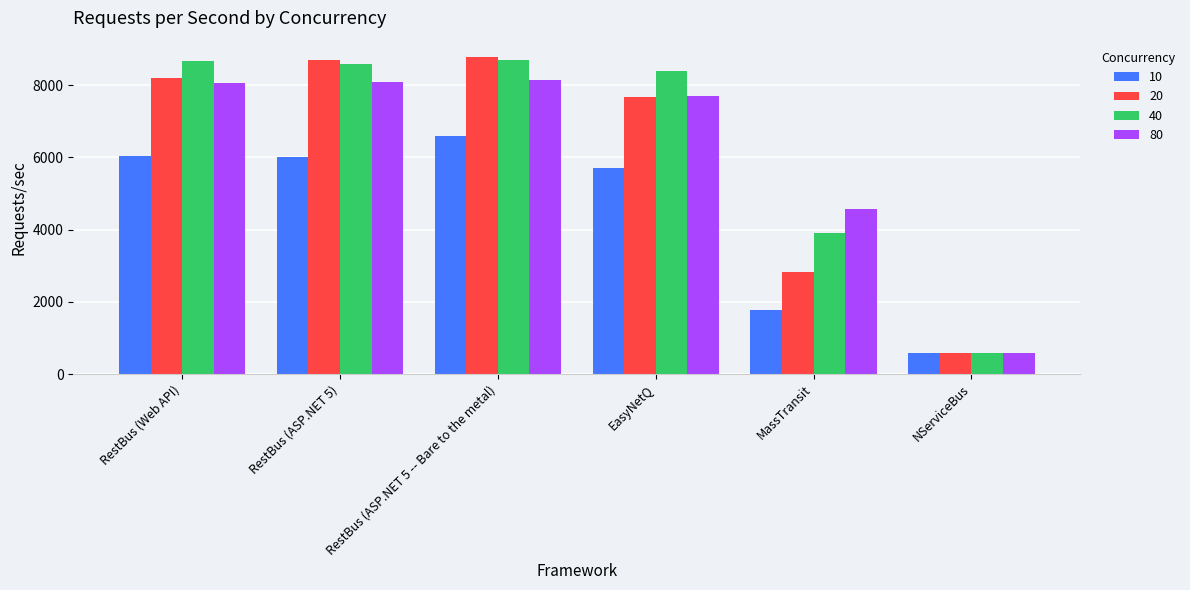

What is the sum of all 20 values?

36758.7